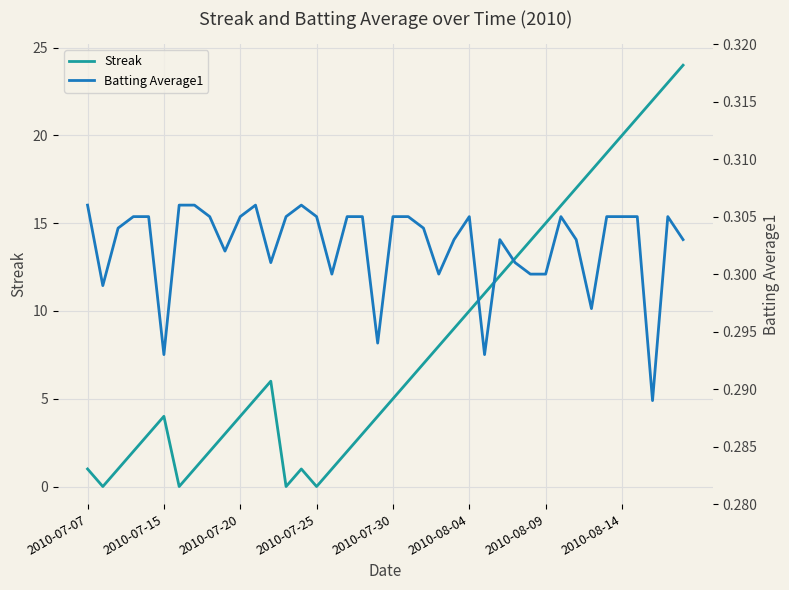

Which series has the largest total across all categories?

Streak